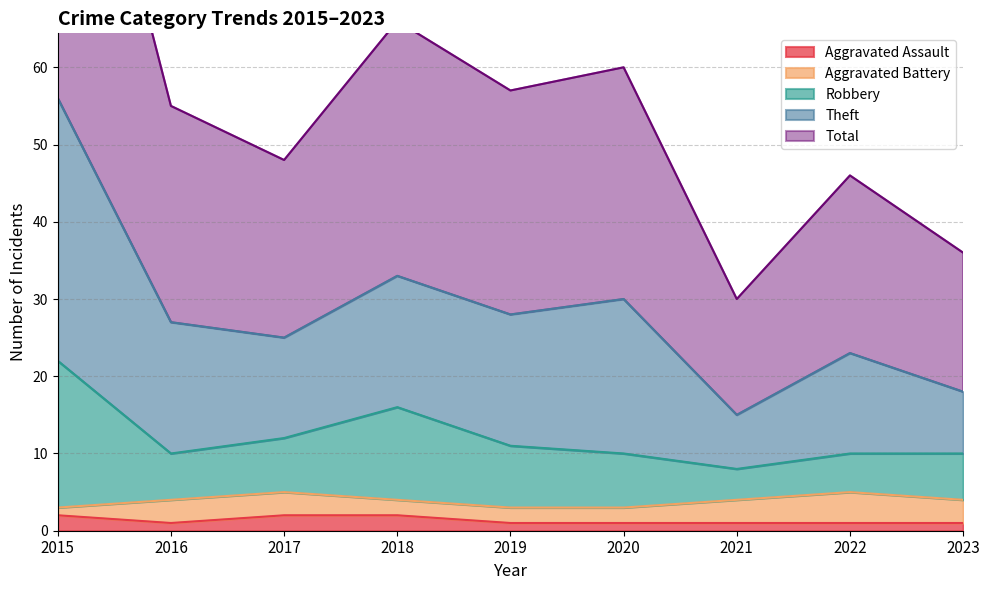

True or false: Theft and Aggravated Assault cross at least once.

False